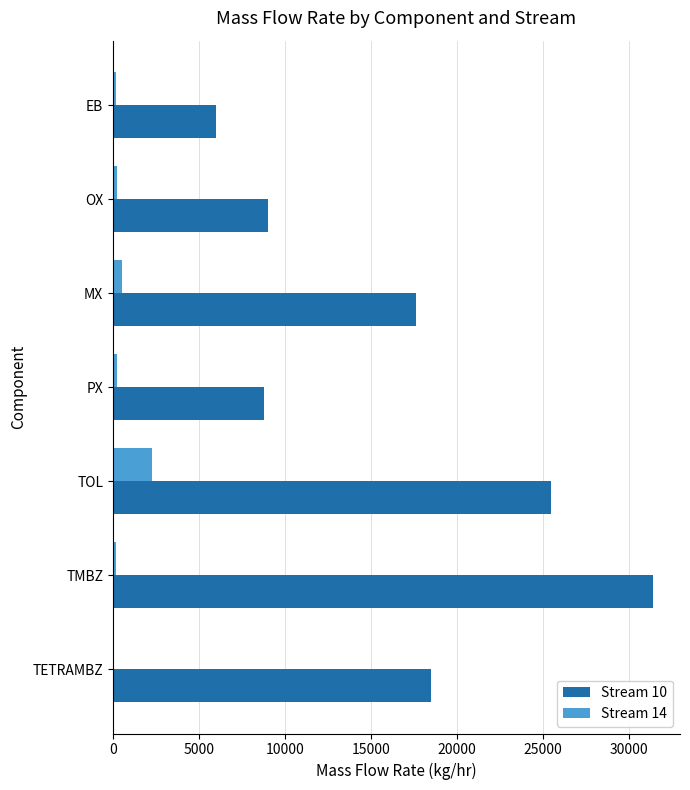

What is the sum of all Stream 14 values?

3698.8